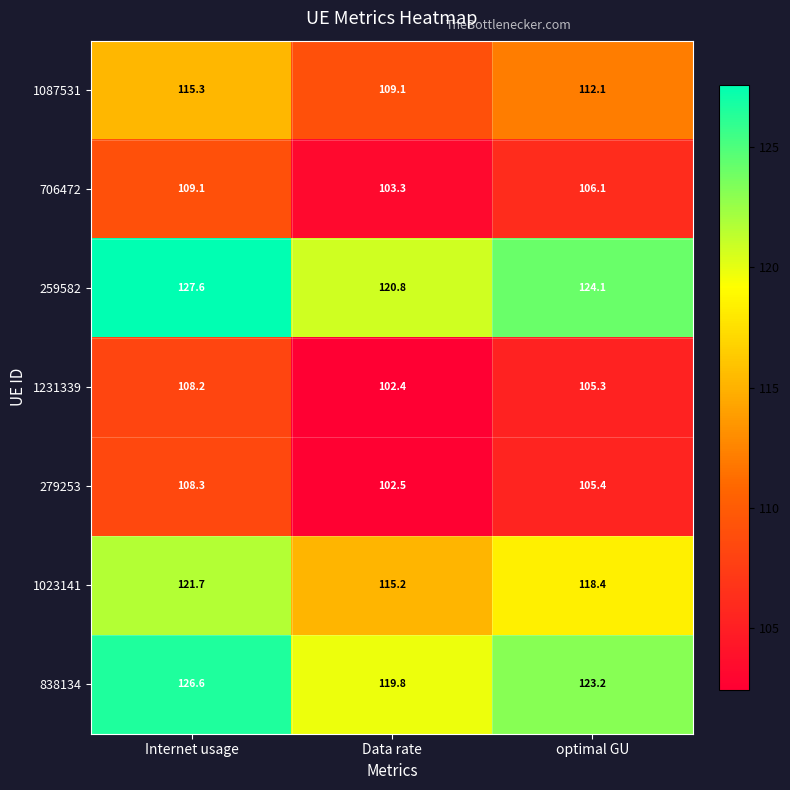

What is the difference between the maximum and minimum values in the 706472 series?

5.8